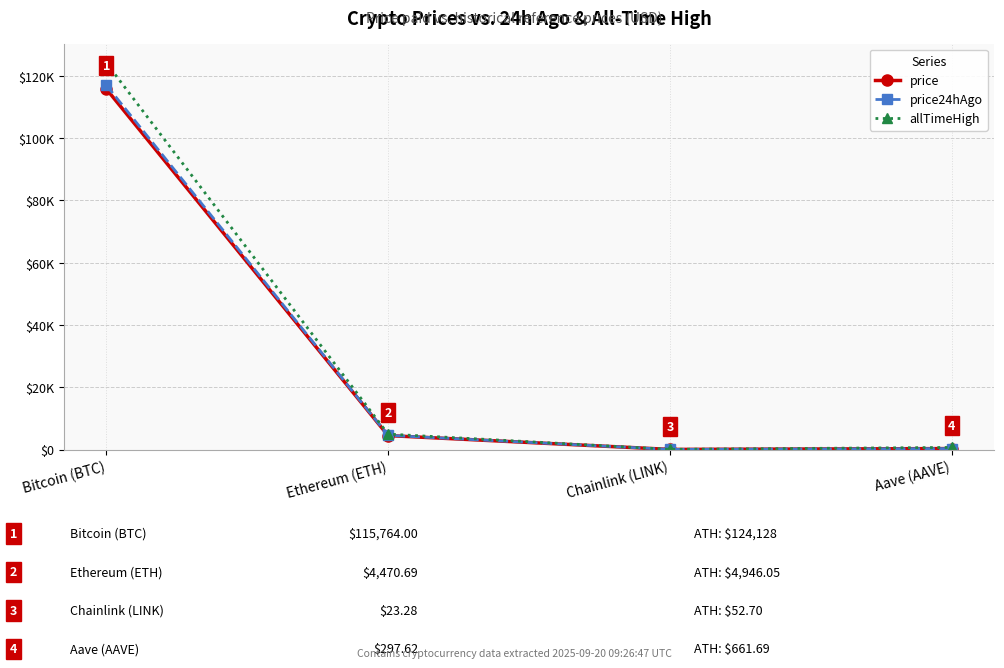

What are all the series names shown in the legend?

price, price24hAgo, allTimeHigh